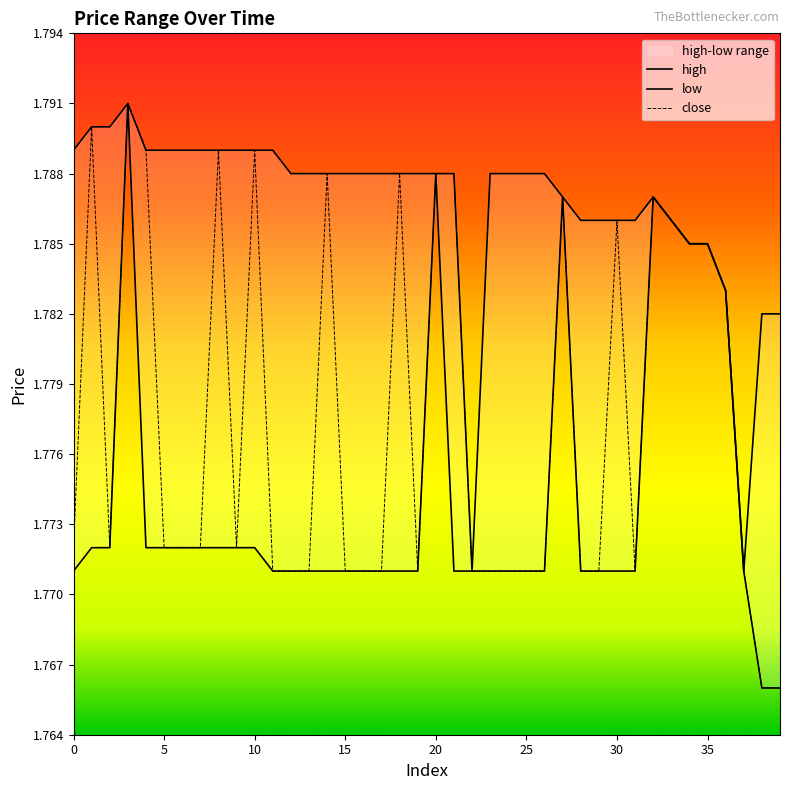

How many close values are between 1 and 2?

40